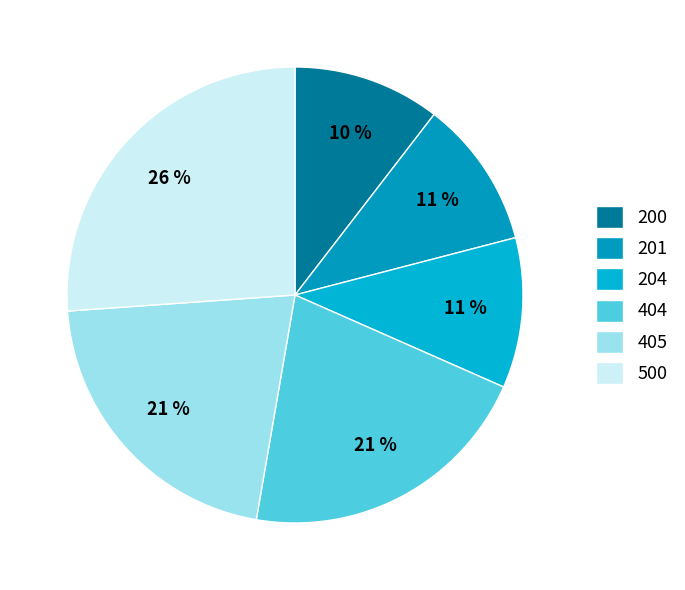

True or false: 500 accounts for 36% of the total.

False